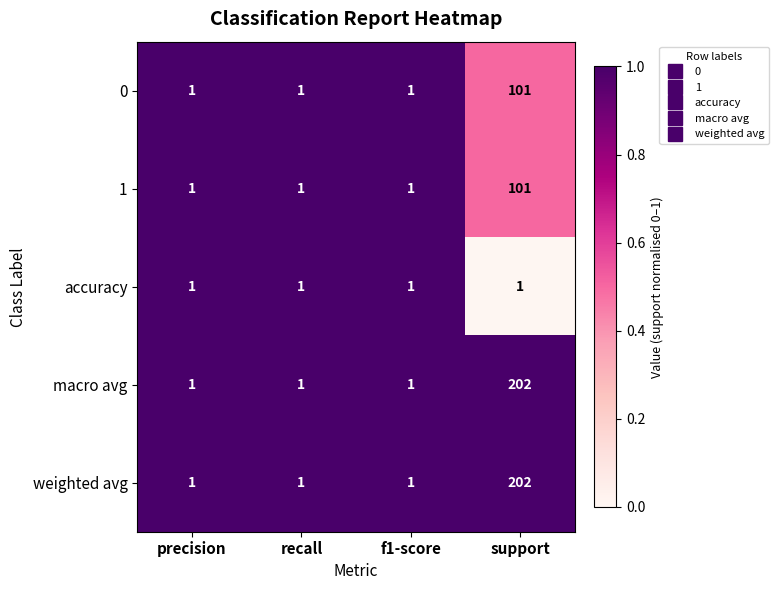

What value does the 1 series have at support?

101